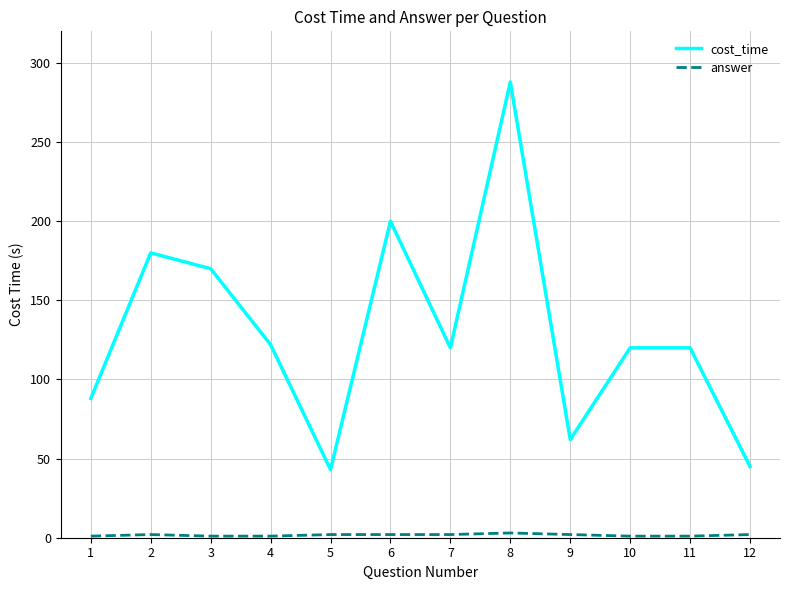

What is the maximum value shown in the chart?

288